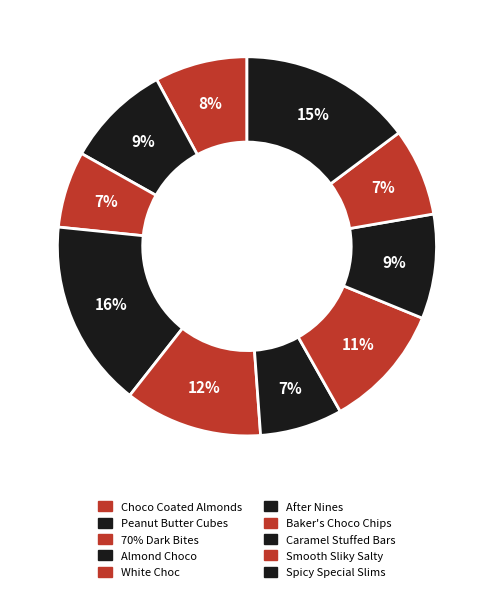

Is the sum of Spicy Special Slims and 70% Dark Bites greater than half?

No